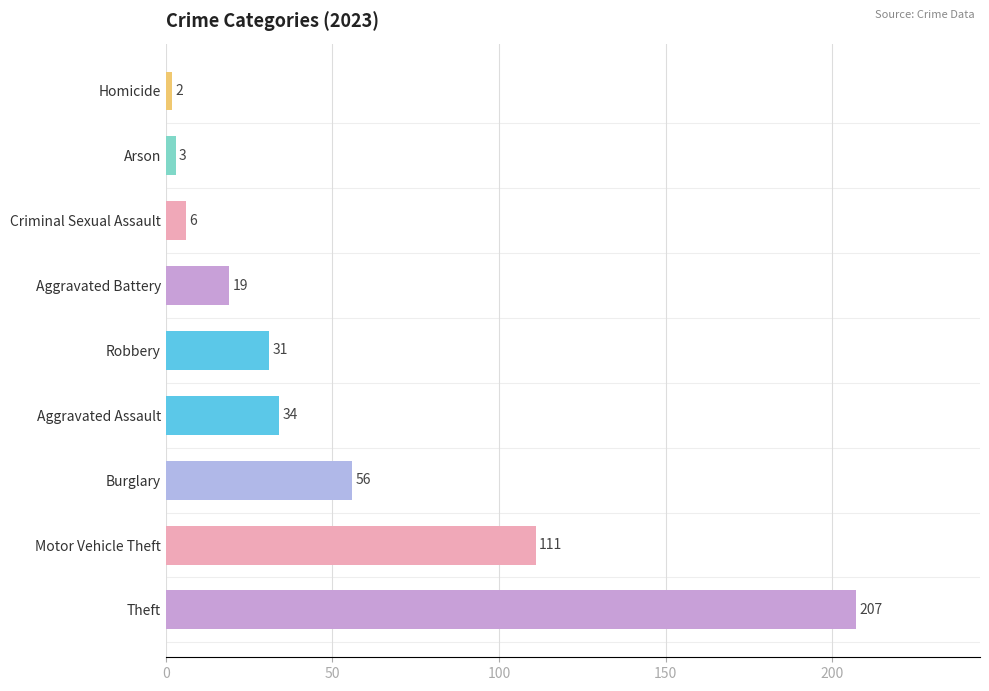

How many distinct data groups are displayed?

1